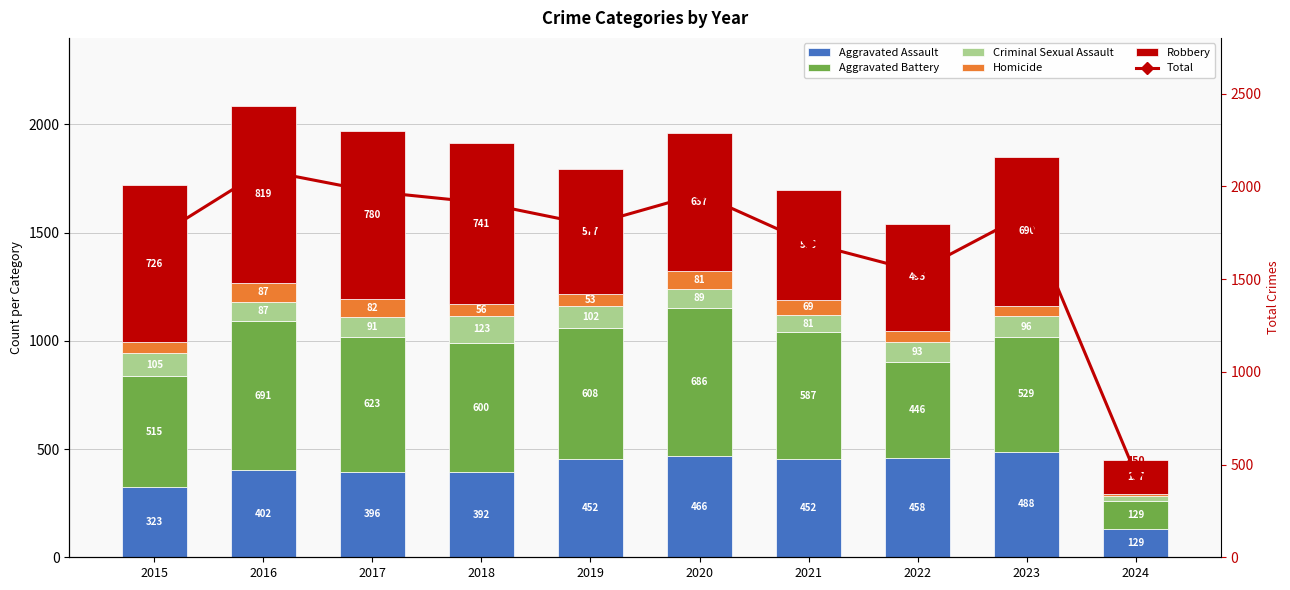

How many values in the Total series are below 1851?

5